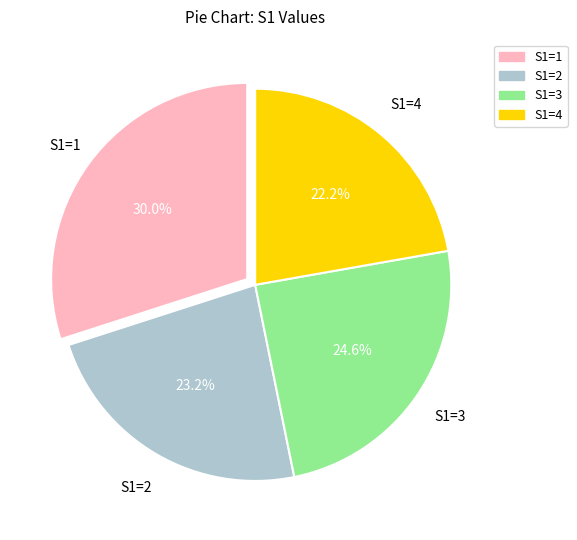

To the nearest percent, what is the difference between the largest and smallest slice percentages?

8%